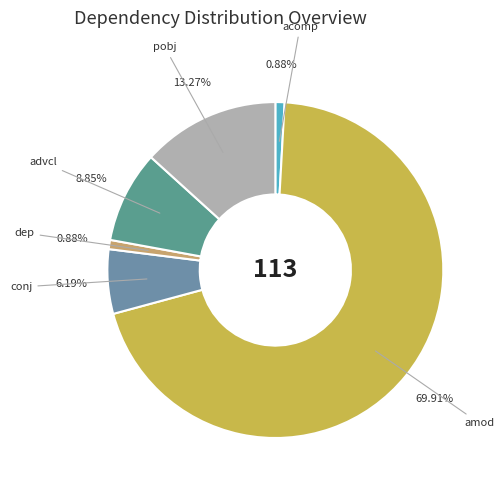

Rank the categories by value from lowest to highest.

acomp, dep, conj, advcl, pobj, amod